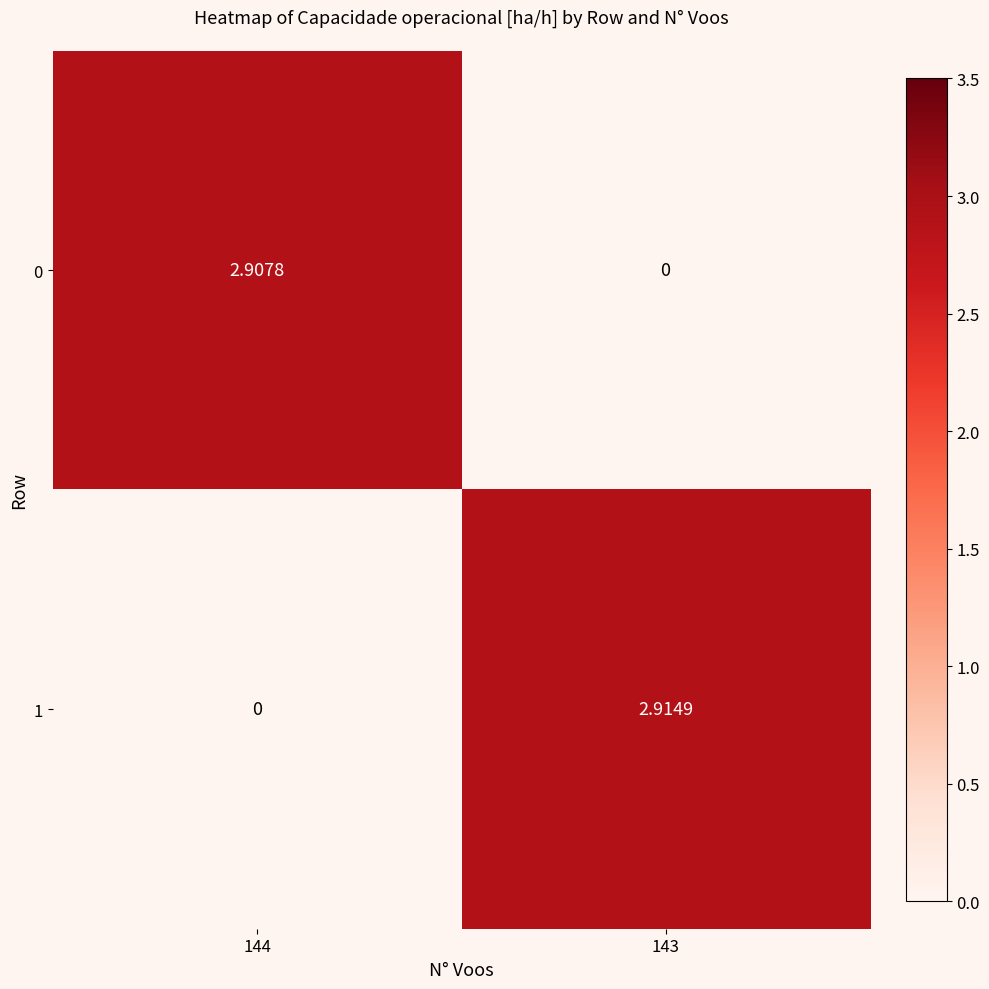

Is the value of 1 at 143 greater than the value of 0 at 144?

Yes